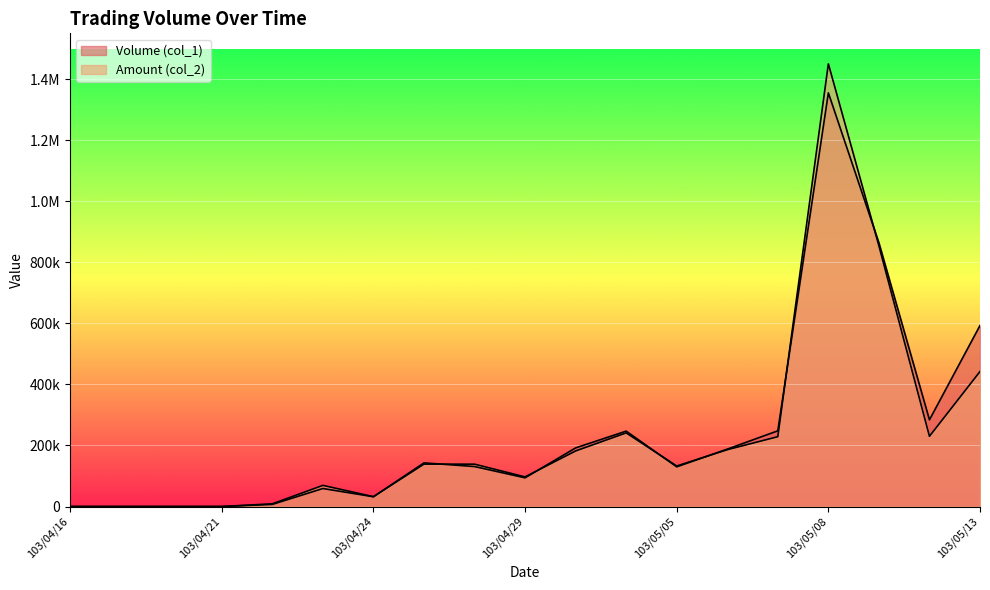

Rank the series by their average value, from highest to lowest.

Volume (col_1), Amount (col_2)